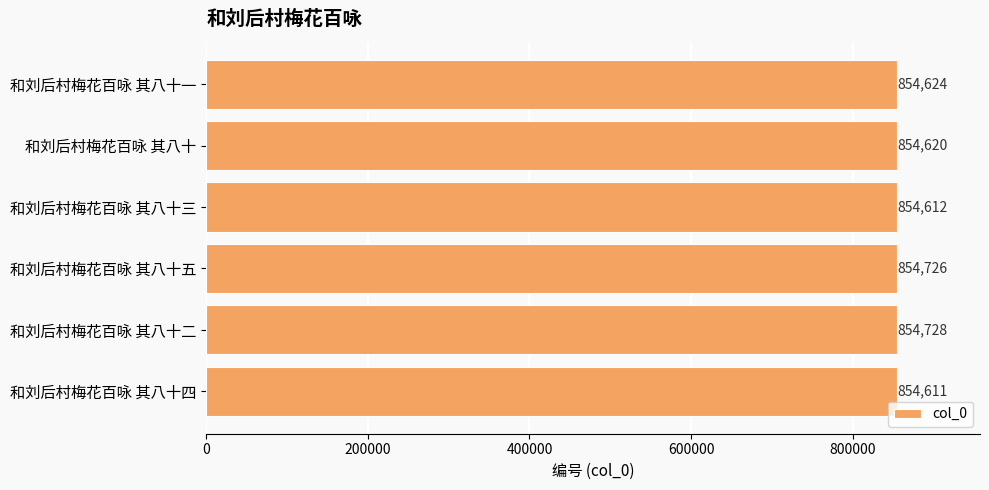

How many data points are less than 854624?

3